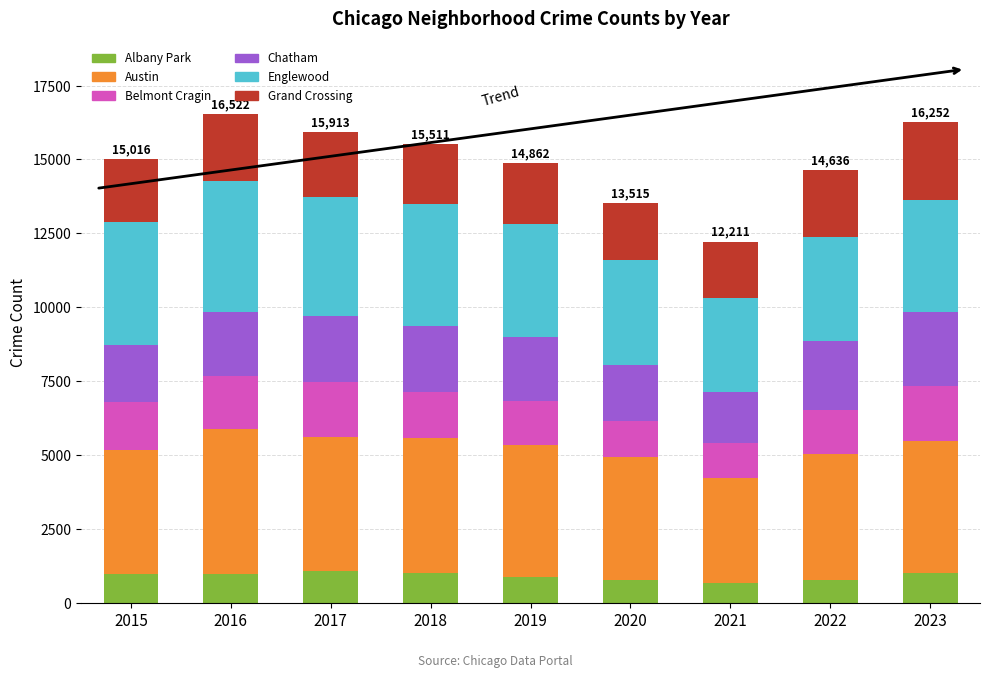

What is the average value of the Albany Park series?

904